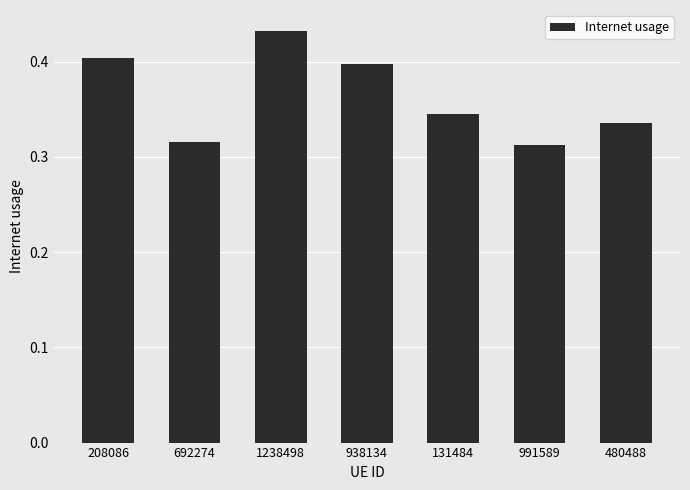

What is the difference between the second highest and second lowest values?

0.1